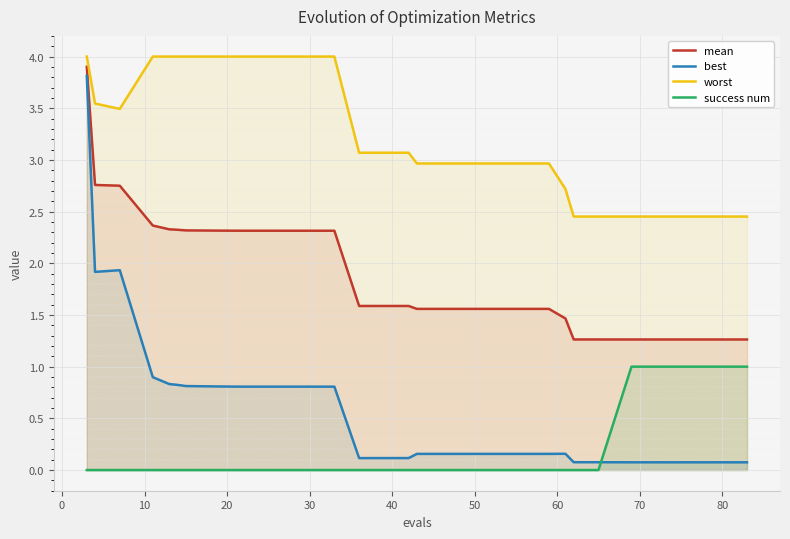

Which series has the widest spread of values?

best